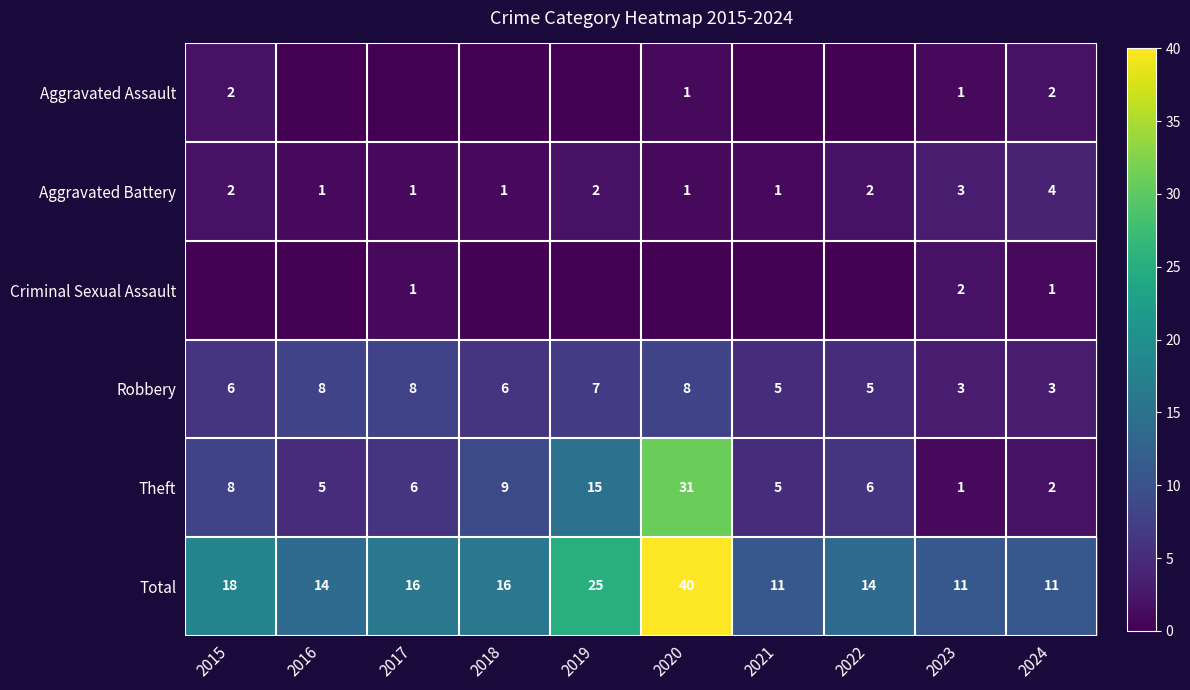

At which label does Theft reach its peak?

2020